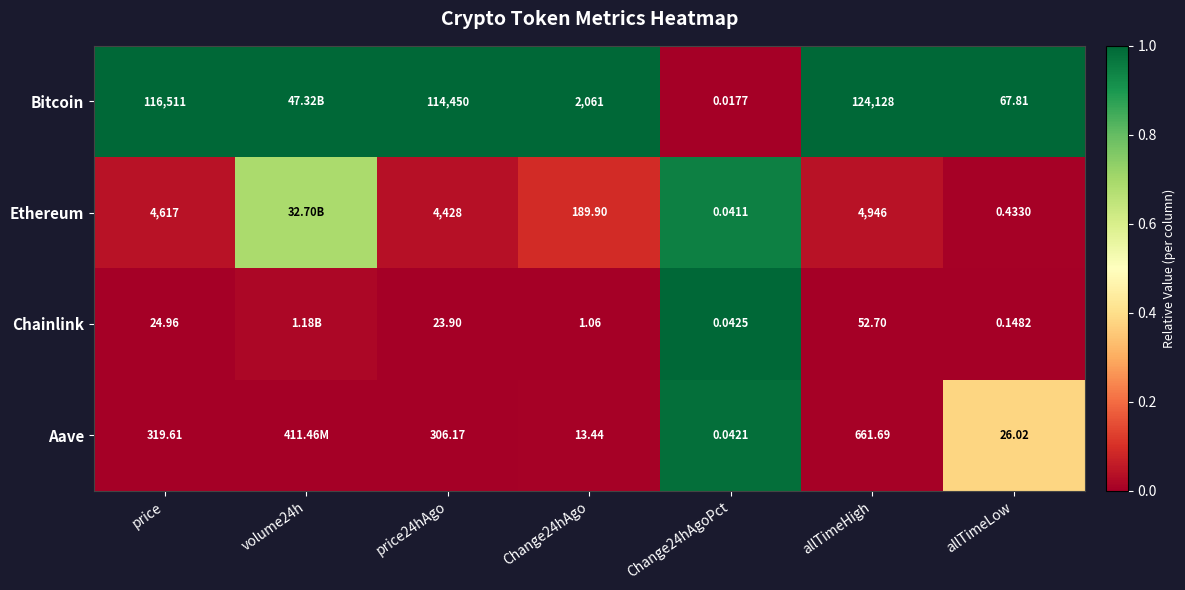

Rank the series at Change24hAgoPct from lowest to highest value.

Bitcoin, Ethereum, Aave, Chainlink